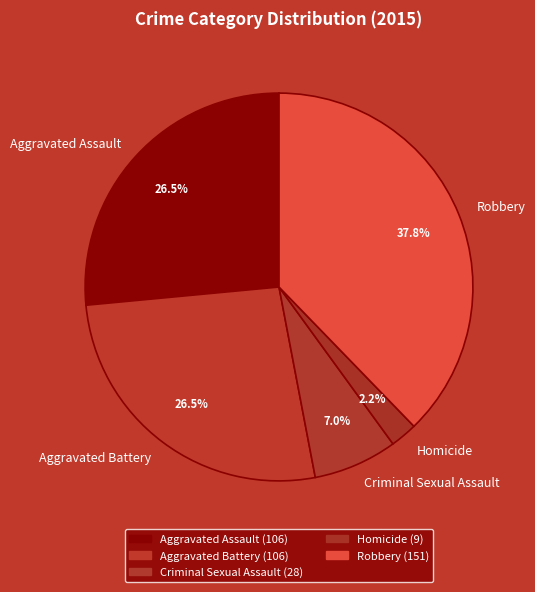

The Homicide slice represents 12% of the pie. True or false?

False